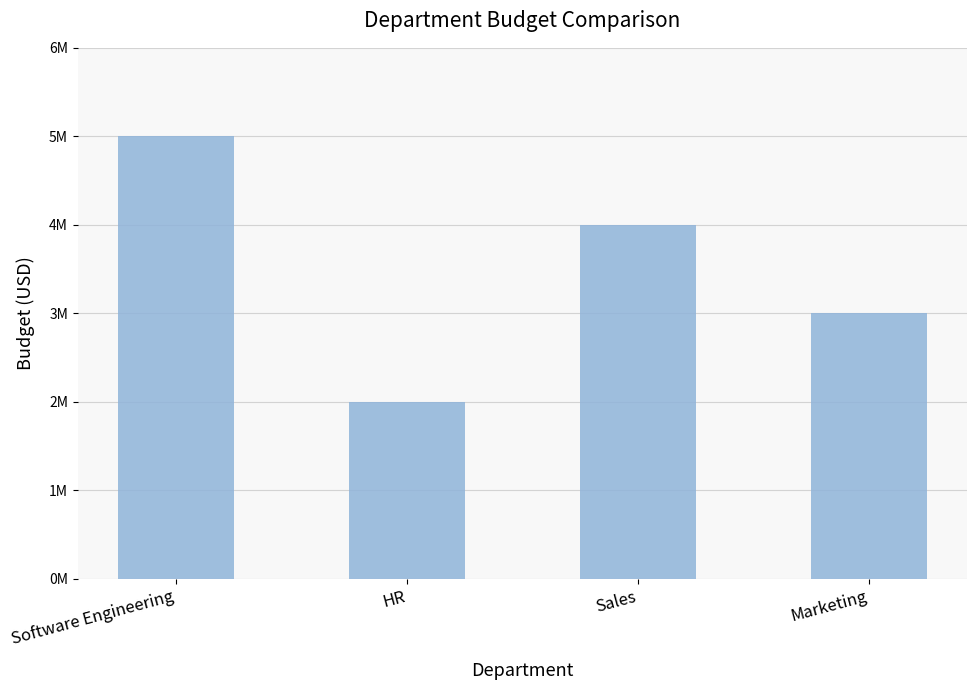

Between Marketing and HR, which is larger?

Marketing